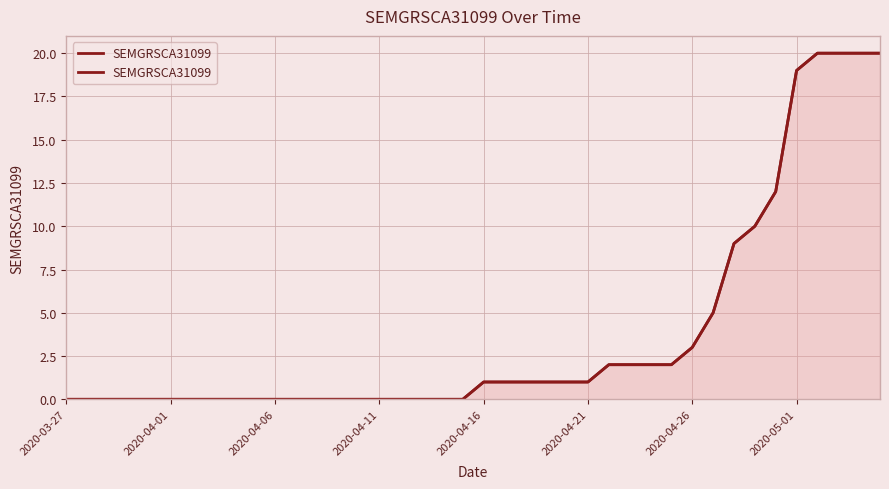

The value at 17 is -9. True or false?

False